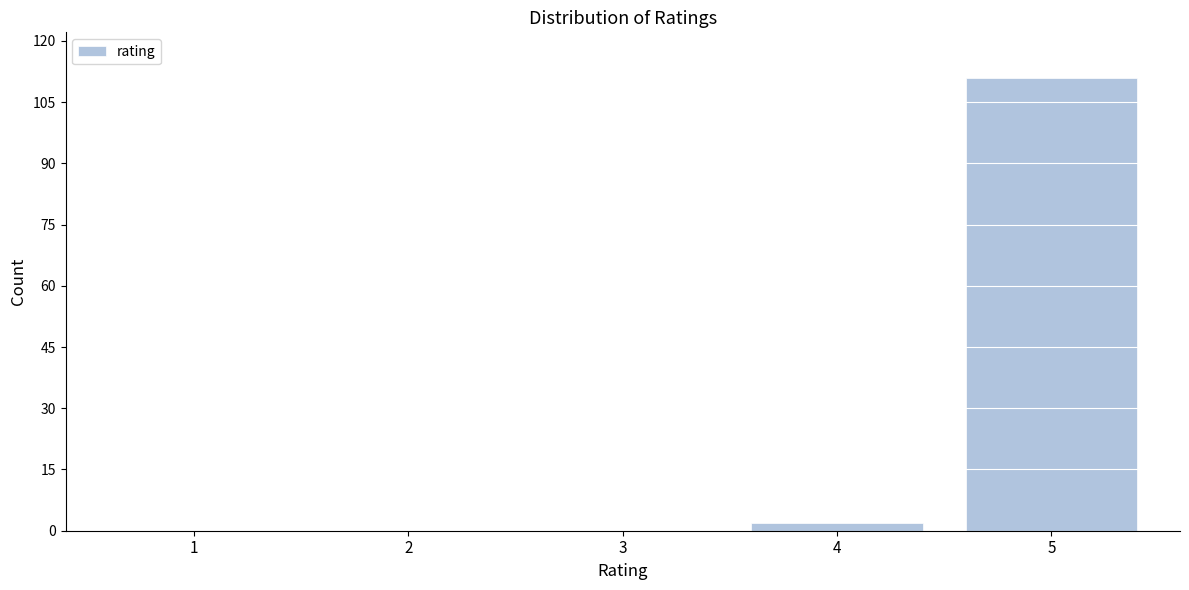

Reading left to right, what are all the values shown in this chart?

1=0	2=0	3=0	4=2	5=111